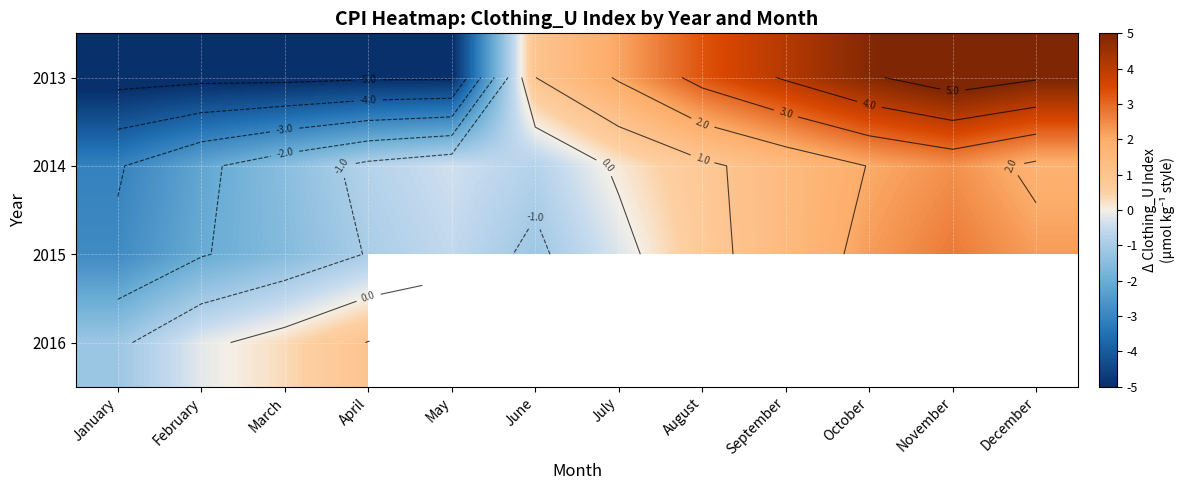

What is the sum of the 2013 values at December and October?

10.0